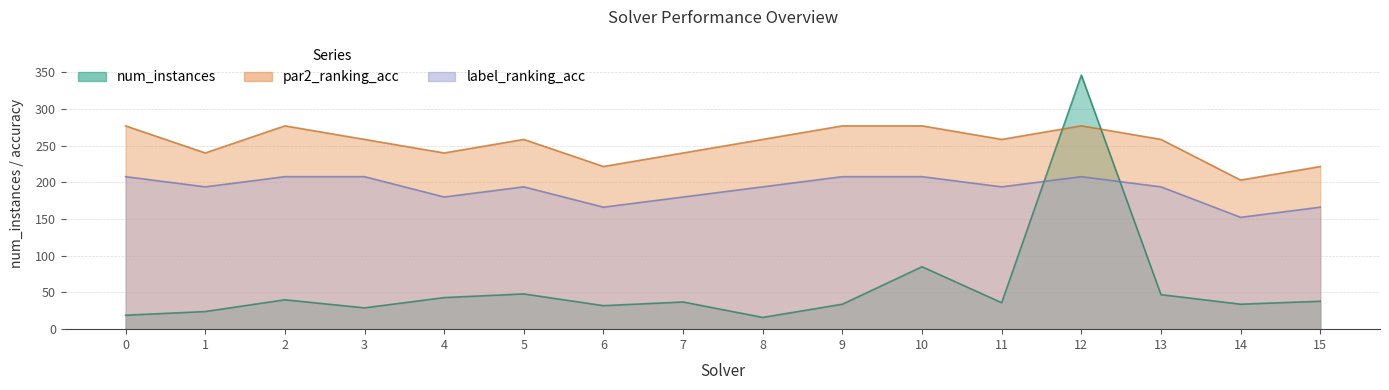

True or false: par2_ranking_acc and label_ranking_acc cross at least once.

False